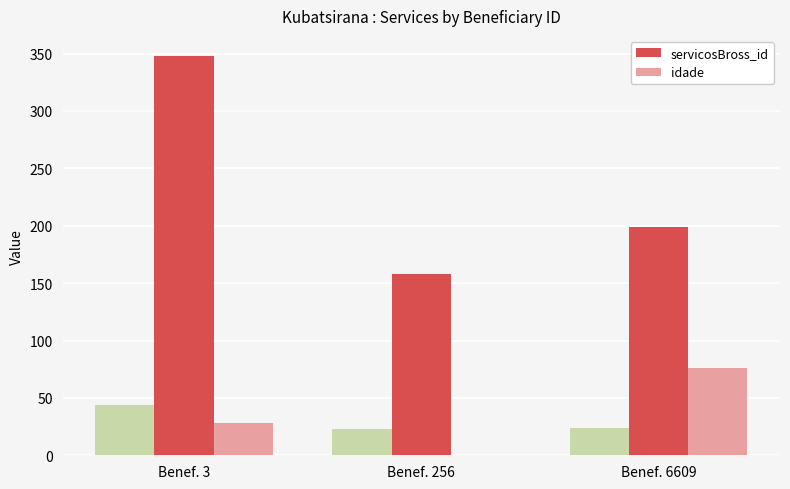

What are all the series names shown in the legend?

servicosBross_id, idade